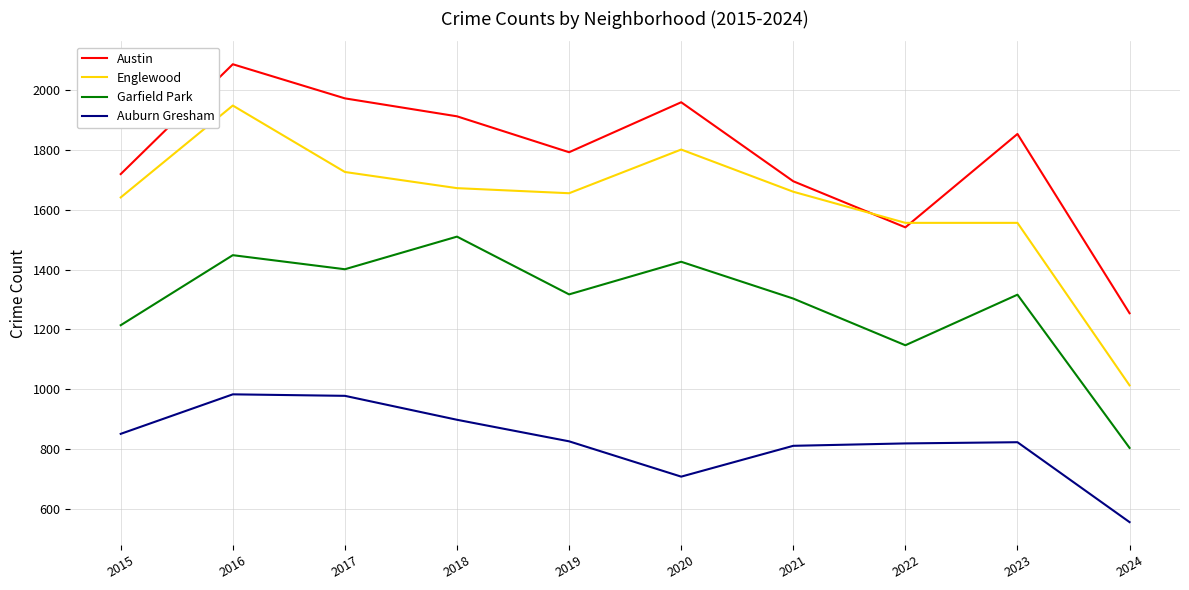

How many lines are shown in the chart?

4